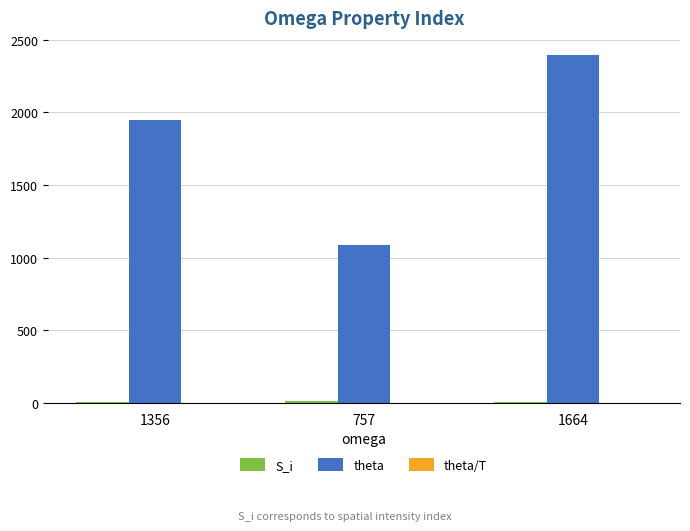

At which label is theta closest to 1740?

1356